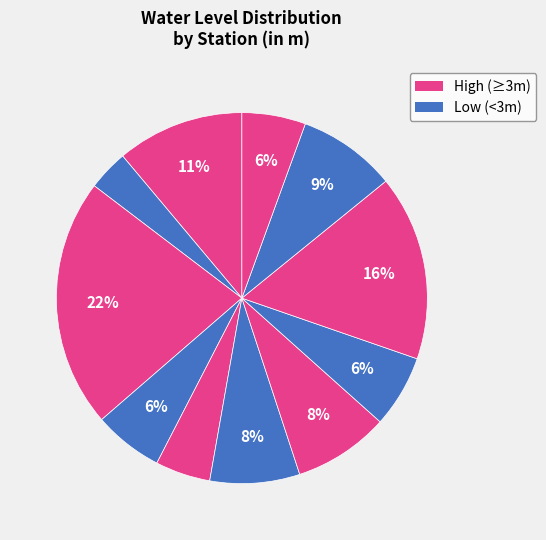

Is there a majority slice in this chart?

No